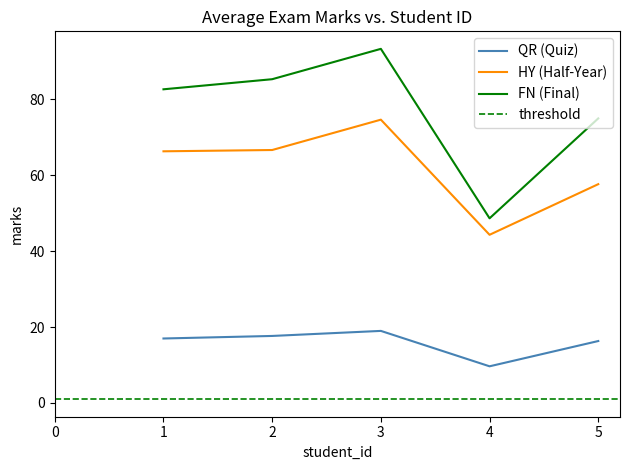

Is the value of QR (Quiz) at 2 greater than the value of FN (Final) at 1?

No